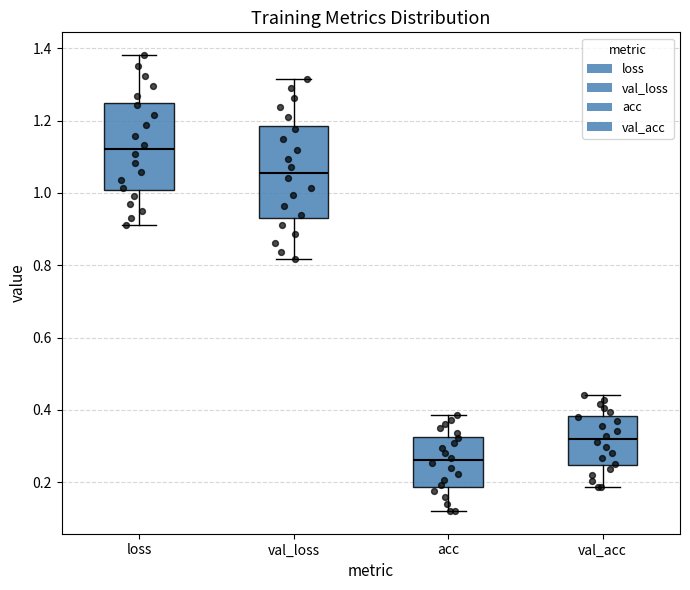

Reading left to right, read every box against the y-axis: the position of its median line, the range the box covers, and the ends of its whiskers. The values are not printed on the chart, so give them approximately, as read against the axis.

loss: median 1.12, box 1.00 to 1.24, whiskers 0.92 to 1.38
val_loss: median 1.06, box 0.94 to 1.18, whiskers 0.82 to 1.32
acc: median 0.26, box 0.18 to 0.32, whiskers 0.12 to 0.38
val_acc: median 0.32, box 0.24 to 0.38, whiskers 0.18 to 0.44